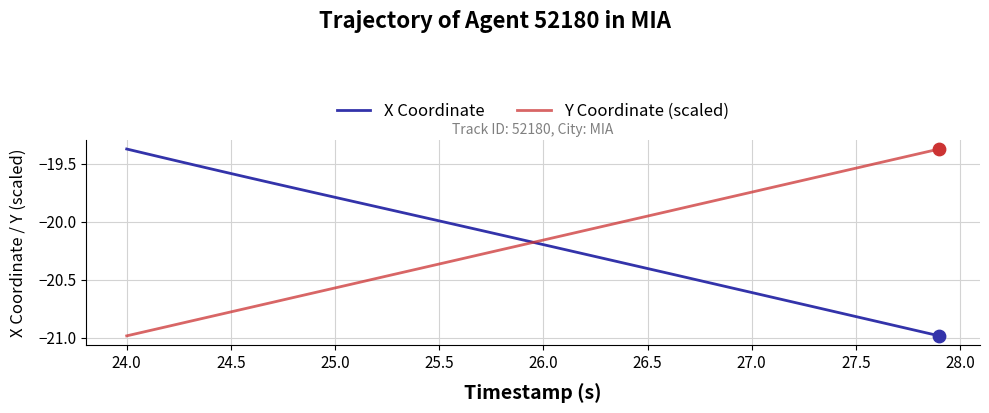

What are all the series names shown in the legend?

X Coordinate, Y Coordinate (scaled)